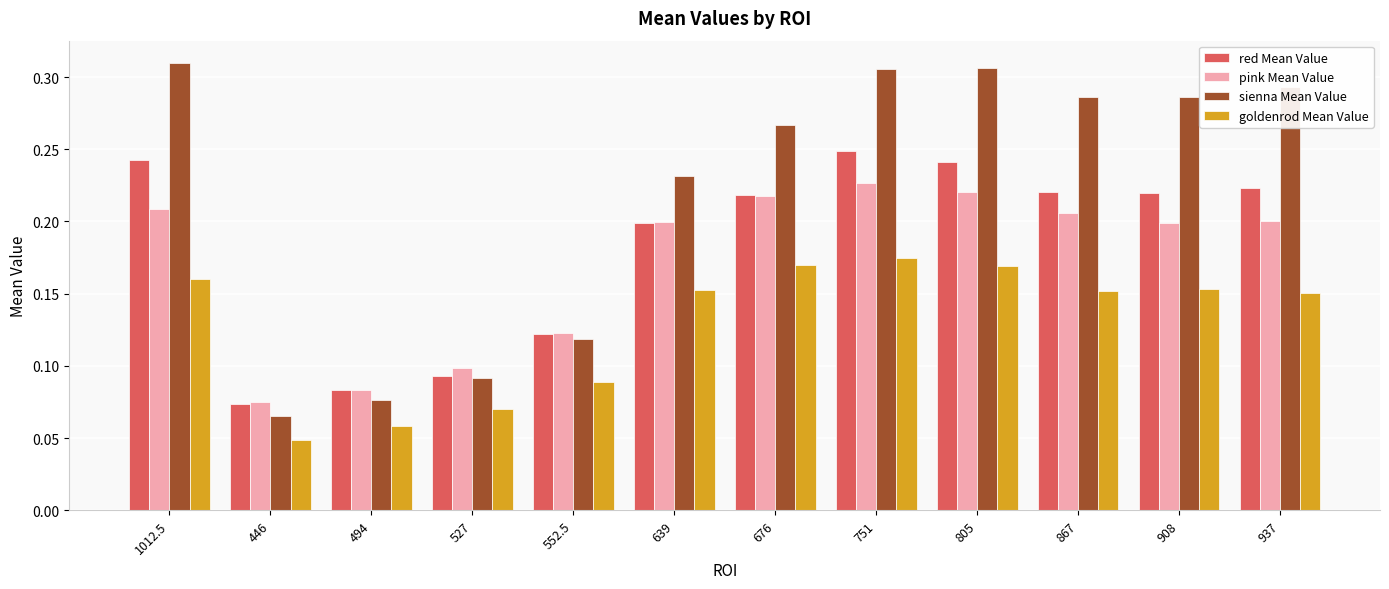

What is the sum of the red Mean Value values at 639 and 908?

0.4